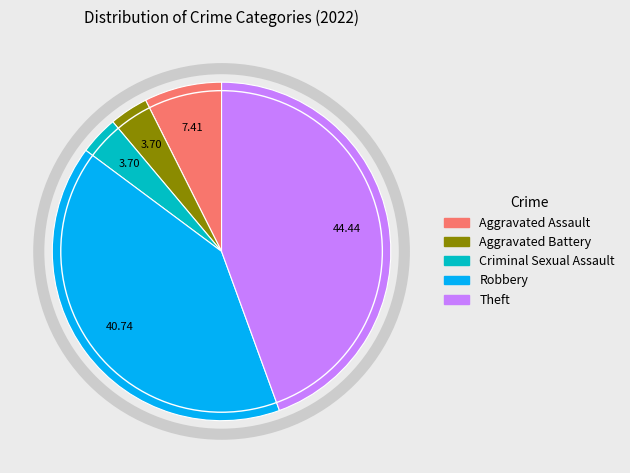

Combined, do Aggravated Battery and Criminal Sexual Assault account for over 50%?

No